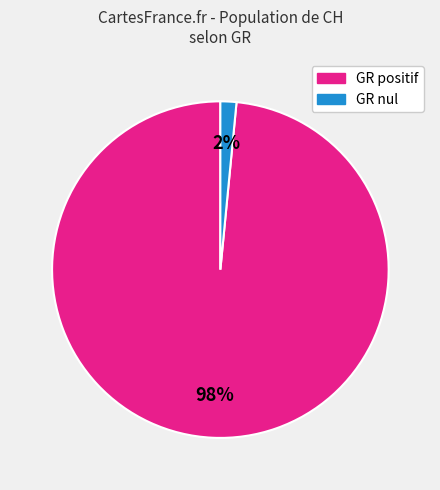

Which slice is the largest?

GR positif